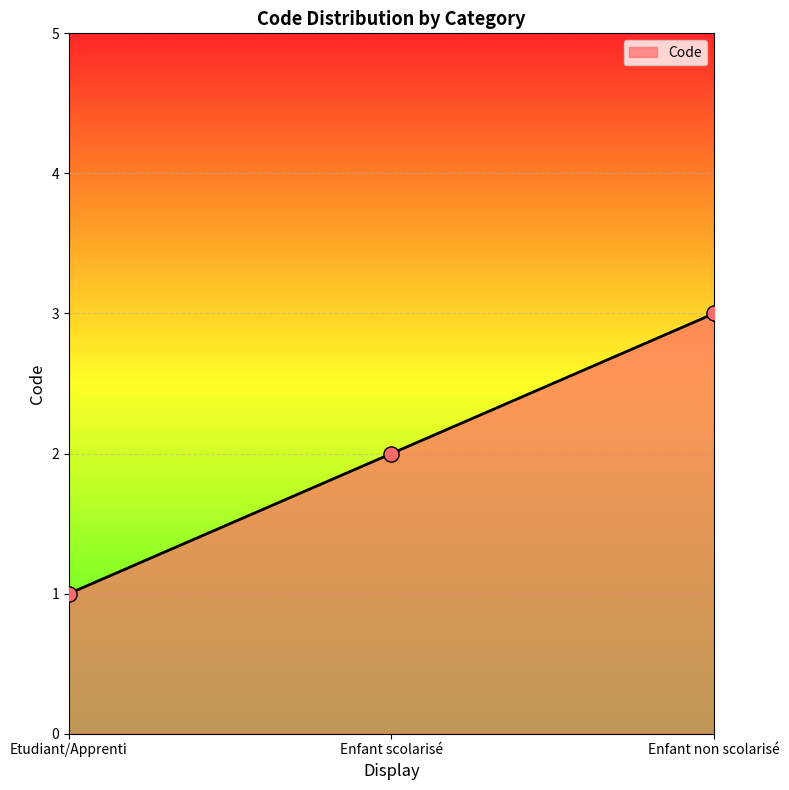

What is the change in value from Etudiant/Apprenti to Enfant non scolarisé?

+2